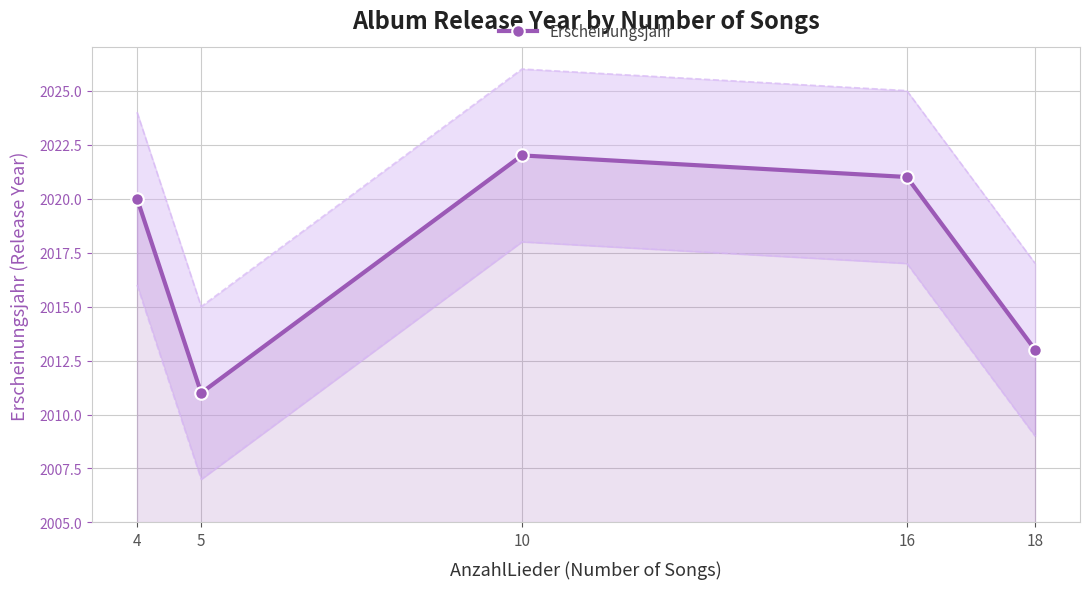

Reading right to left, extract all data points from this chart.

2013	2021	2022	2011	2020